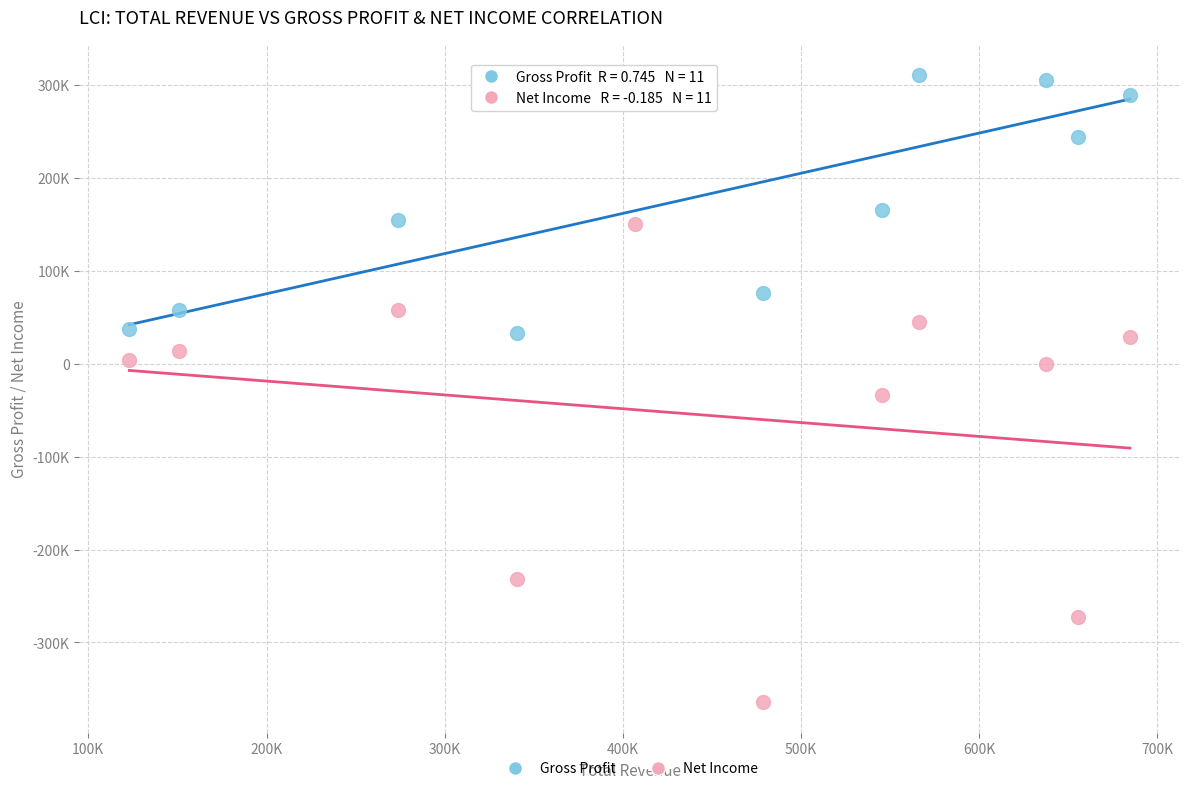

Which series reaches the minimum Y coordinate?

Net Income